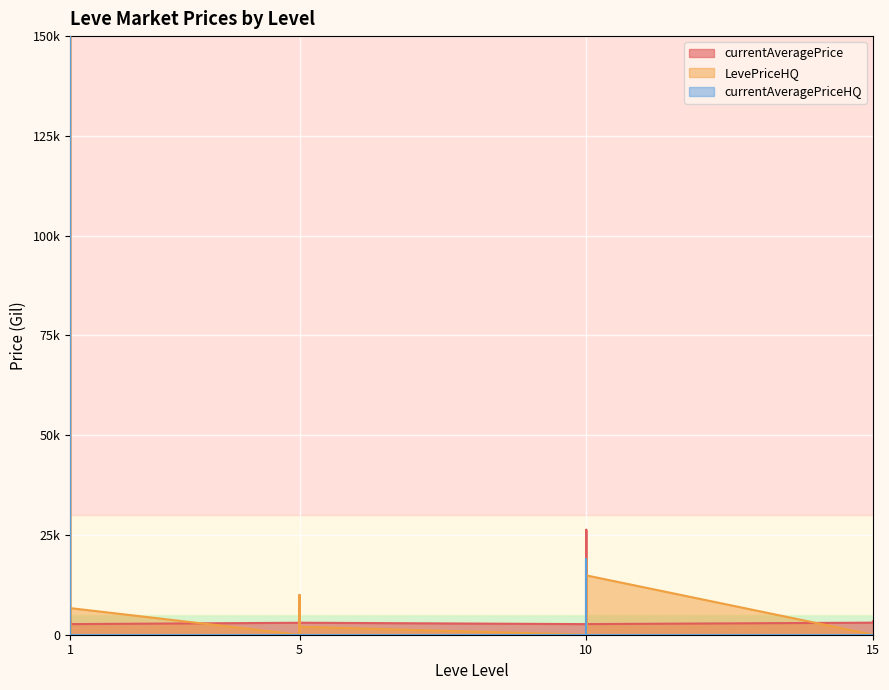

How many interior local peaks does the currentAveragePriceHQ series have?

2